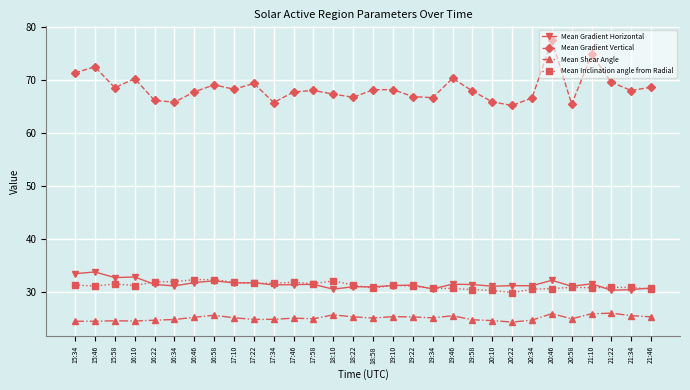

What is the value of the Mean Inclination angle from Radial point at the 27th from the left?

30.7